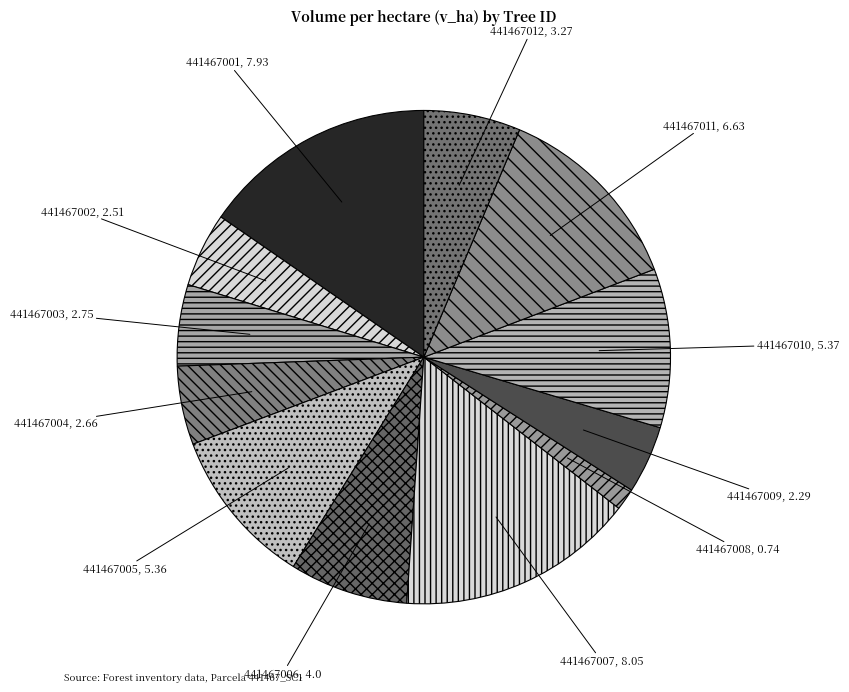

Is the sum of 441467010, 5.37 and 441467011, 6.63 greater than half?

No